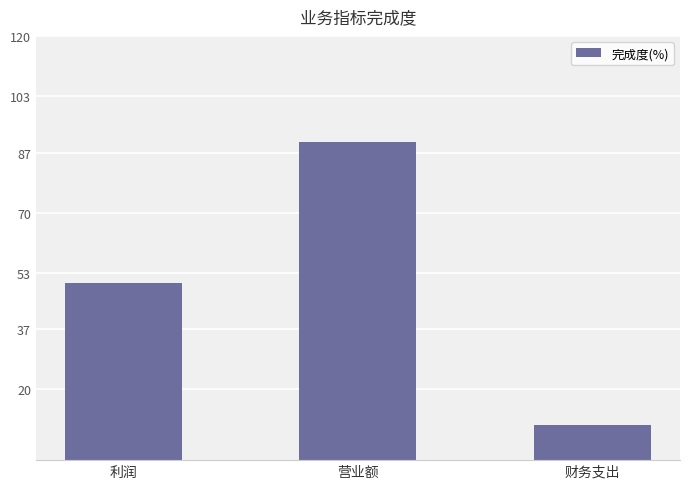

Are the bars grouped side by side (vs. stacked)?

No